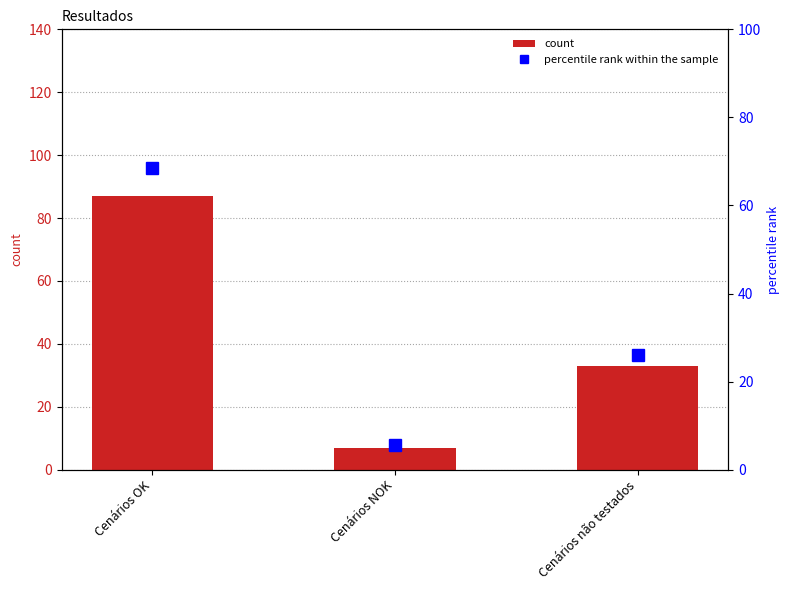

What is the label of the 1st bar from the left?

Cenários OK